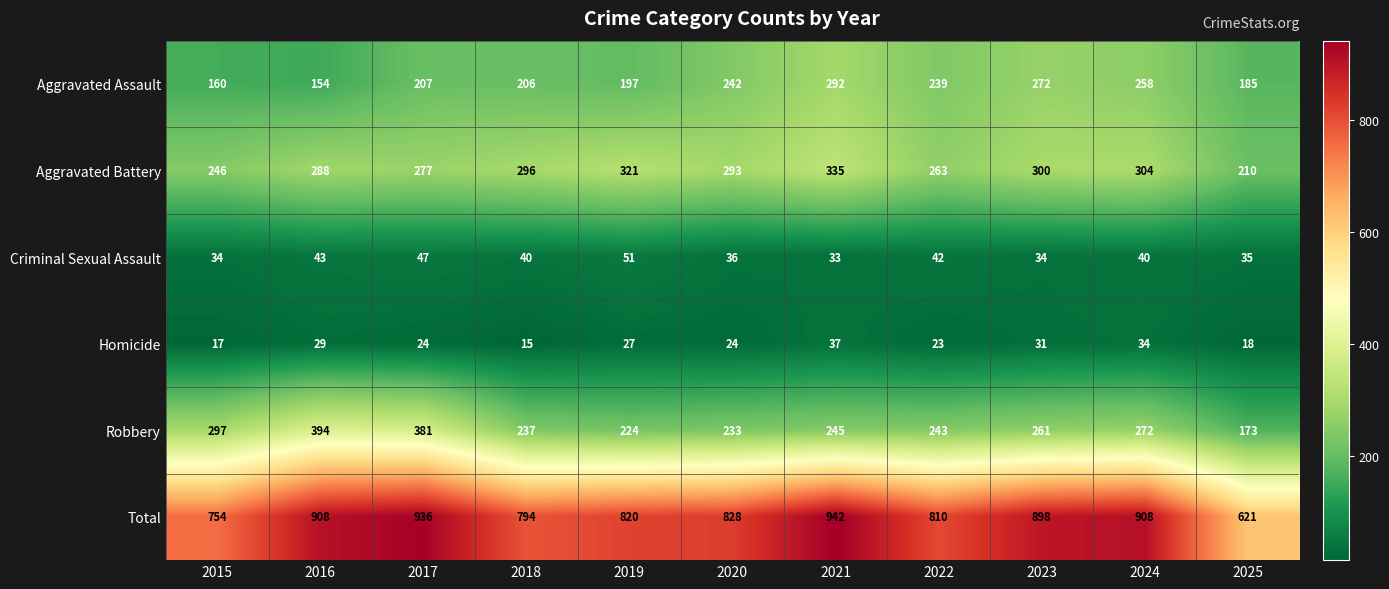

True or false: Homicide has a value of 10 at 2025.

False